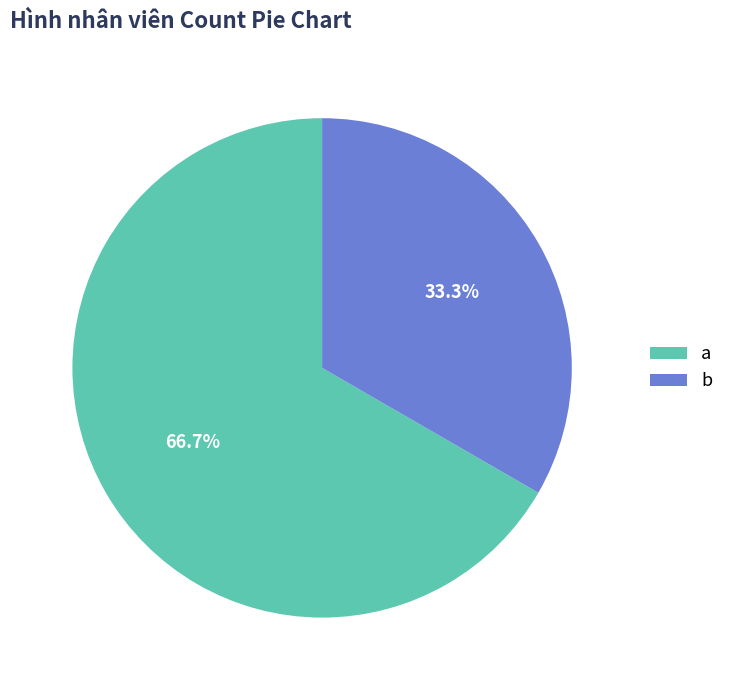

What is the ratio of the value at b to the value at a?

0.5